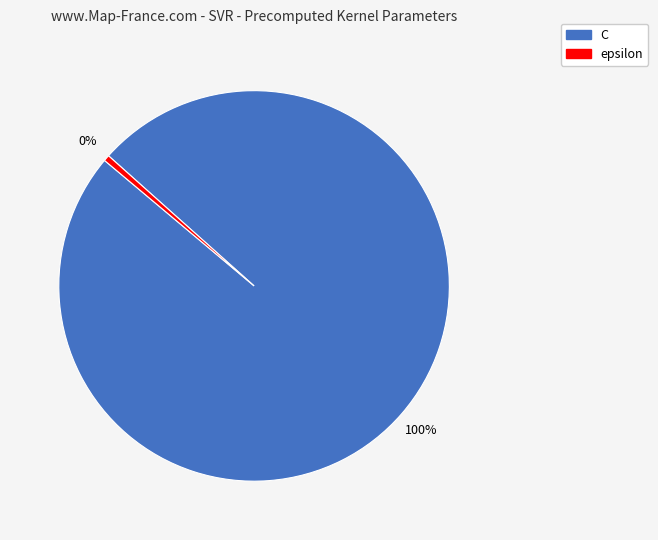

Combined, do epsilon and C account for over 50%?

Yes